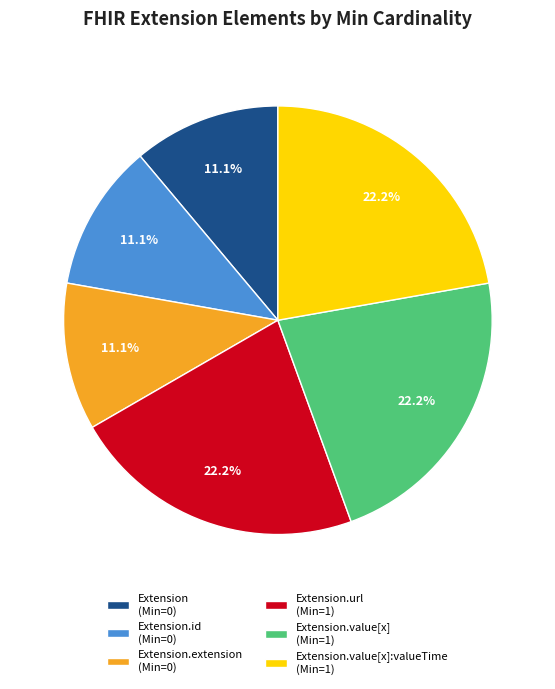

How many segments does this pie chart have?

6